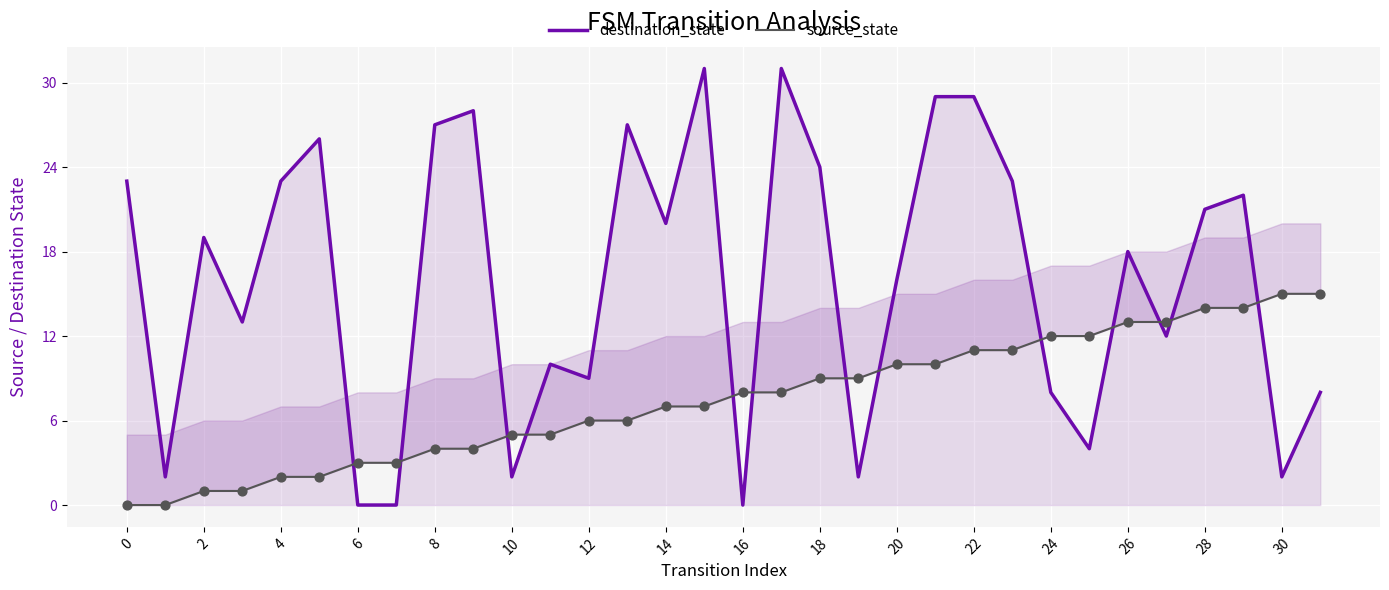

Which series reaches the minimum Y coordinate?

destination_state